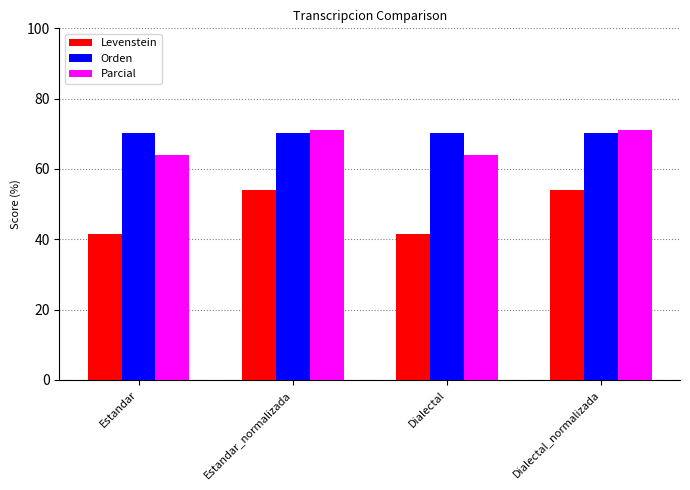

What is the value of the Orden bar at the 1st from the left?

70.3